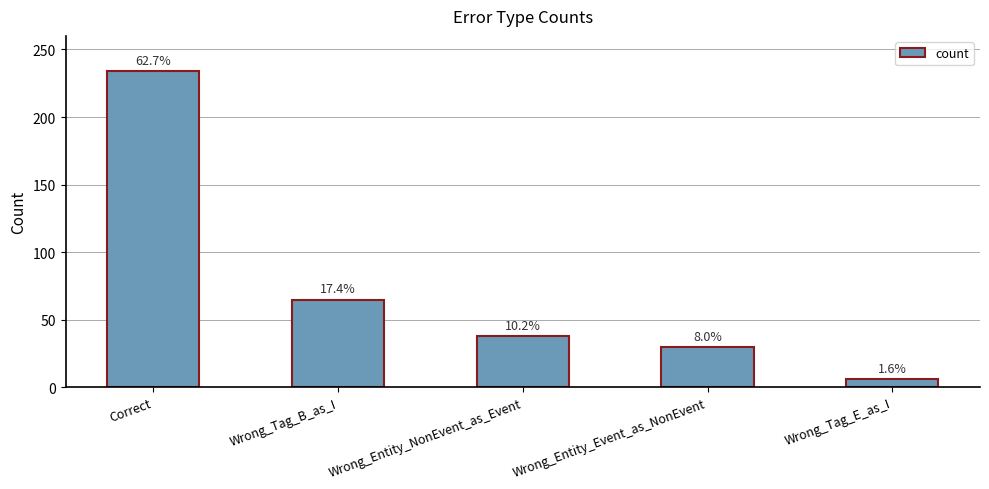

Rank the categories by value from highest to lowest.

Correct, Wrong_Tag_B_as_I, Wrong_Entity_NonEvent_as_Event, Wrong_Entity_Event_as_NonEvent, Wrong_Tag_E_as_I